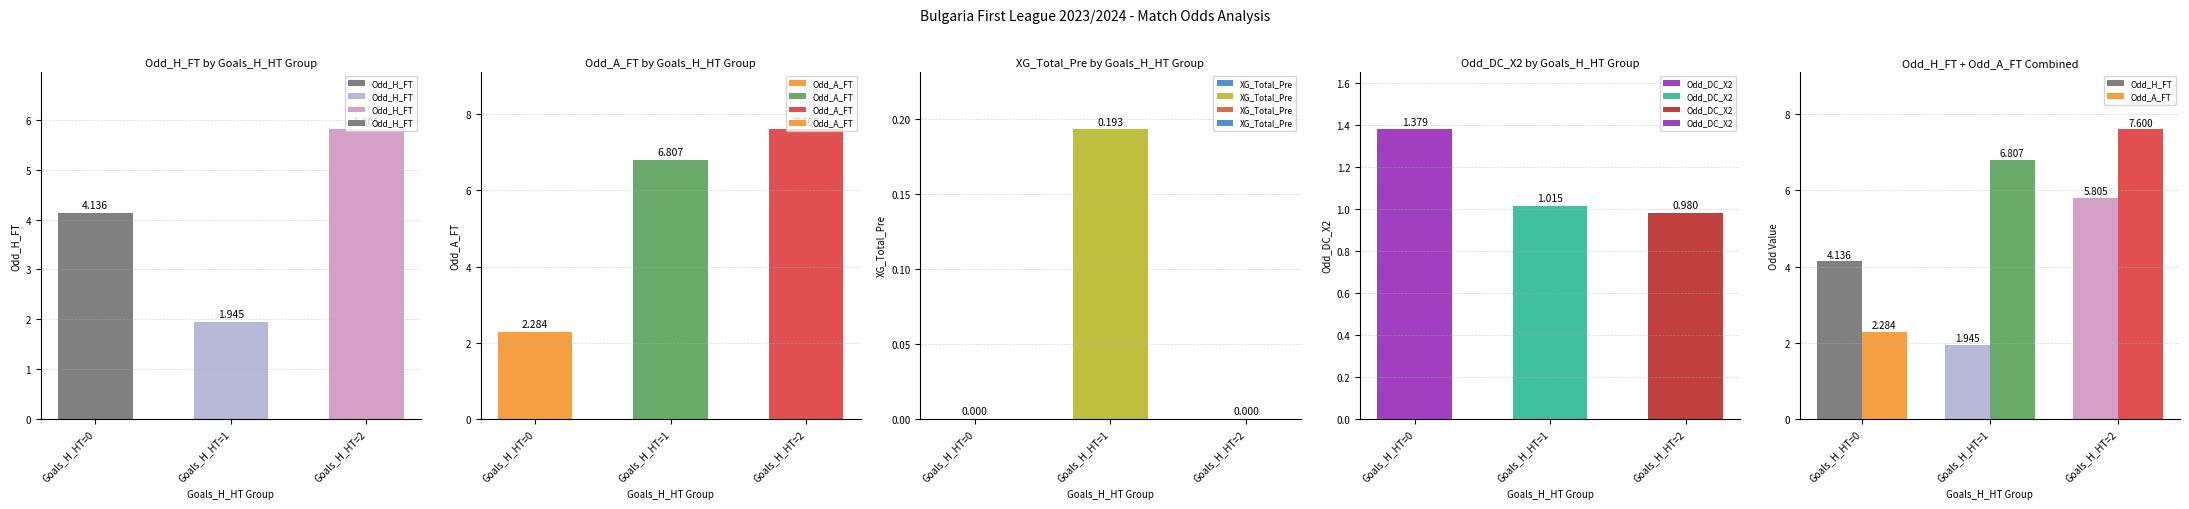

Where is Odd_DC_X2 nearest to the value 1?

Goals_H_HT=1